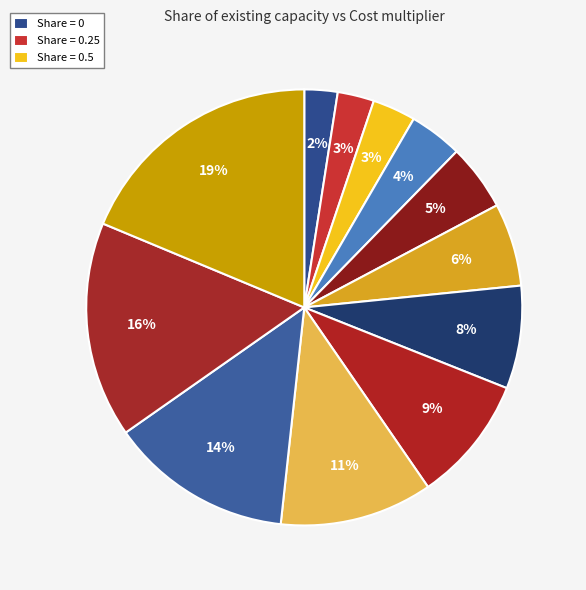

Count the number of slices in the pie.

12